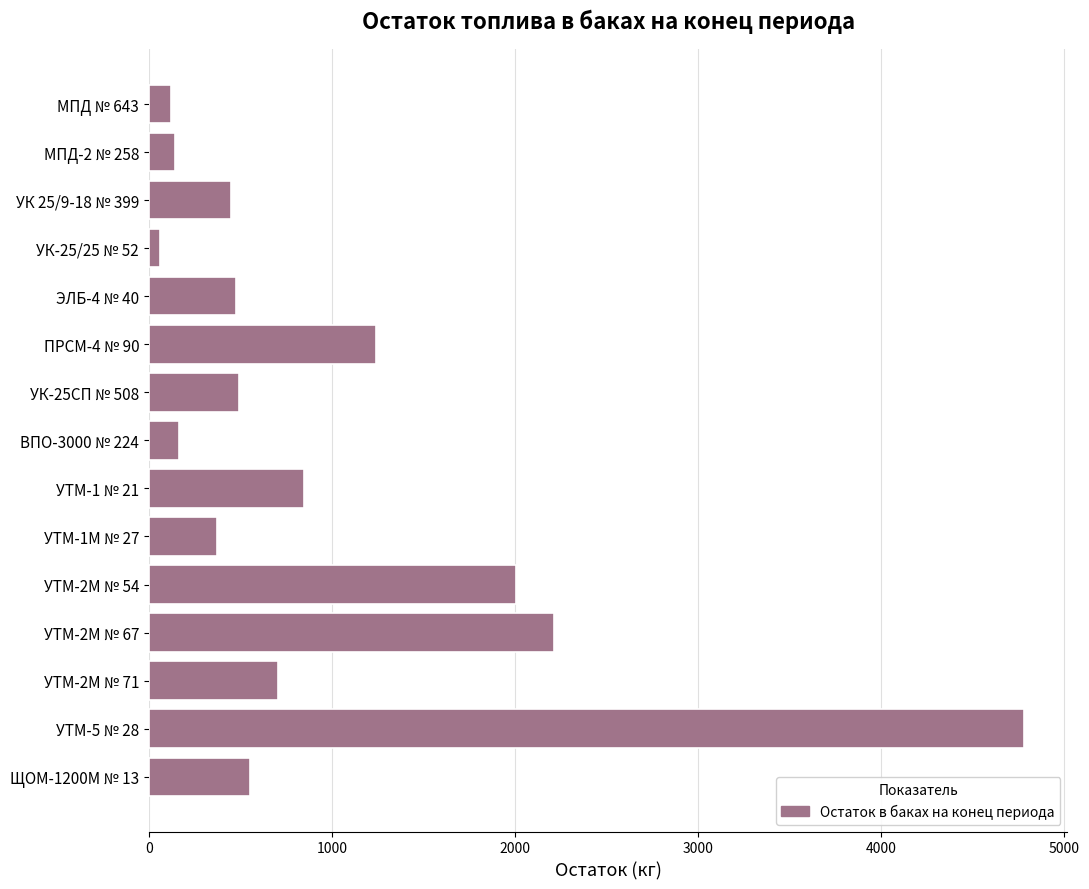

Count the number of data series in this chart.

1